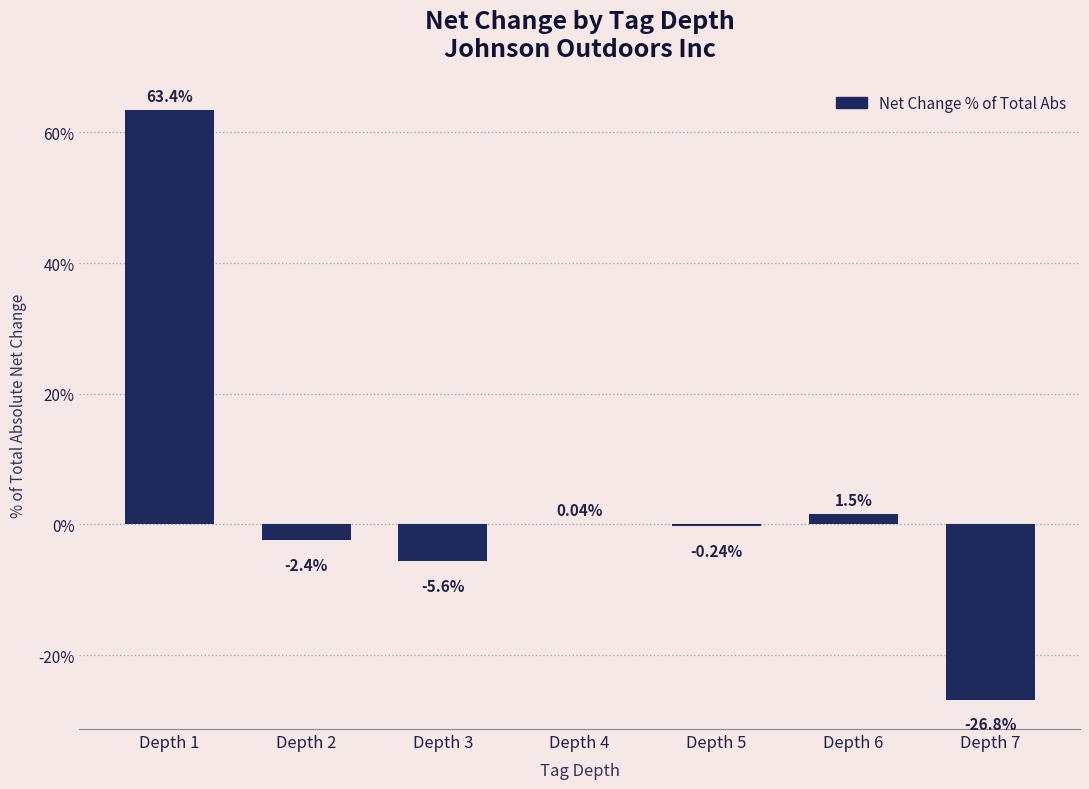

Which has a higher value, Depth 5 or Depth 6?

Depth 6